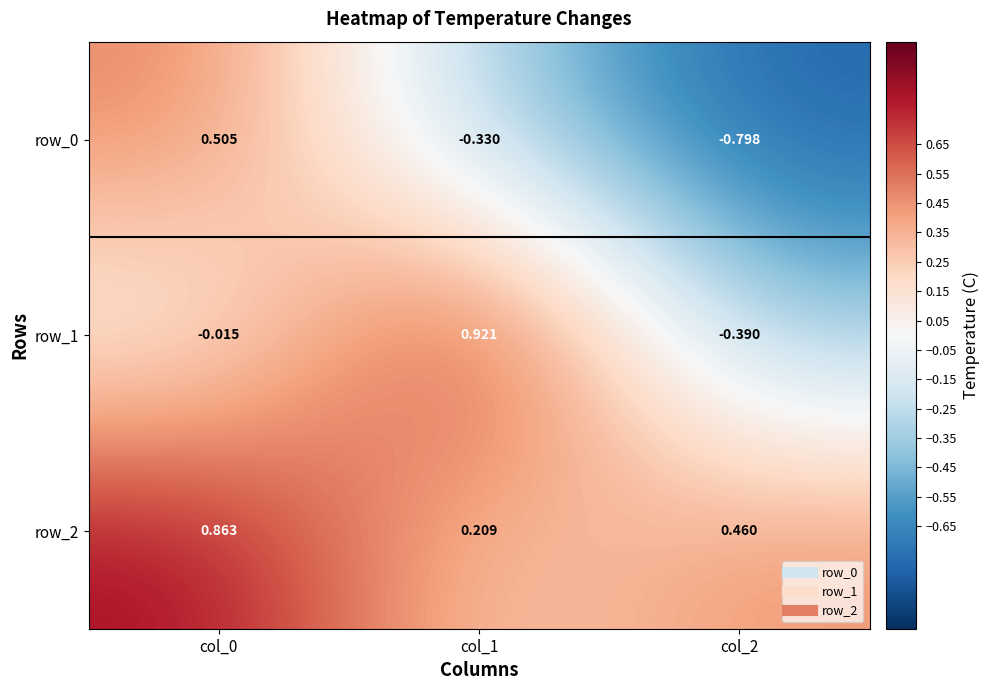

Is the value of row_2 at col_1 greater than the value of row_0 at col_1?

Yes